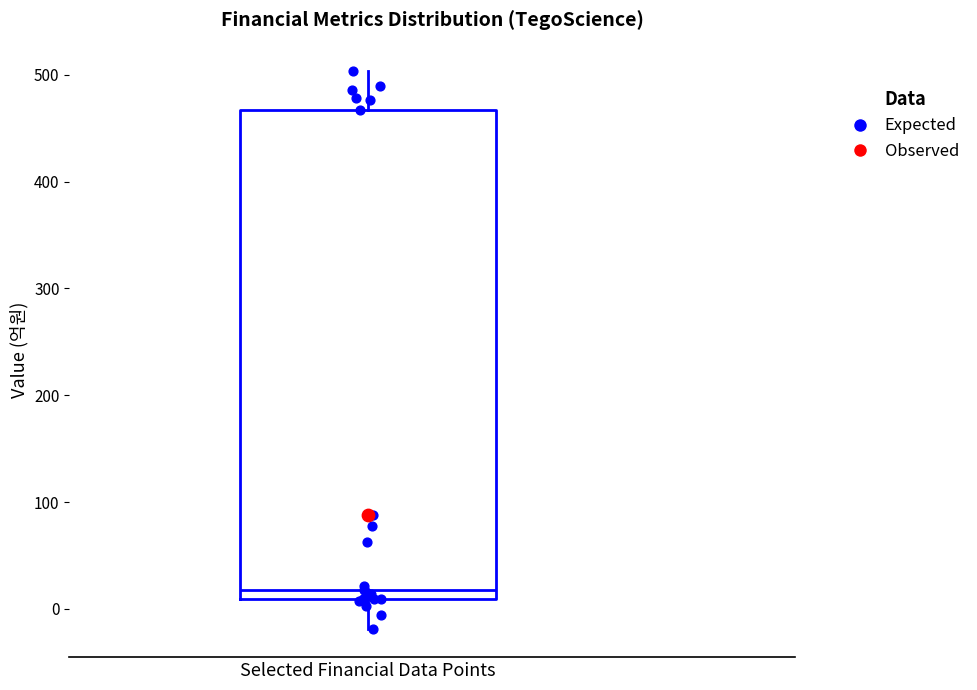

Where is the lower edge of the box for Selected Financial Data Points on the y-axis? The values are not printed on the chart, so give them approximately, as read against the axis.

10